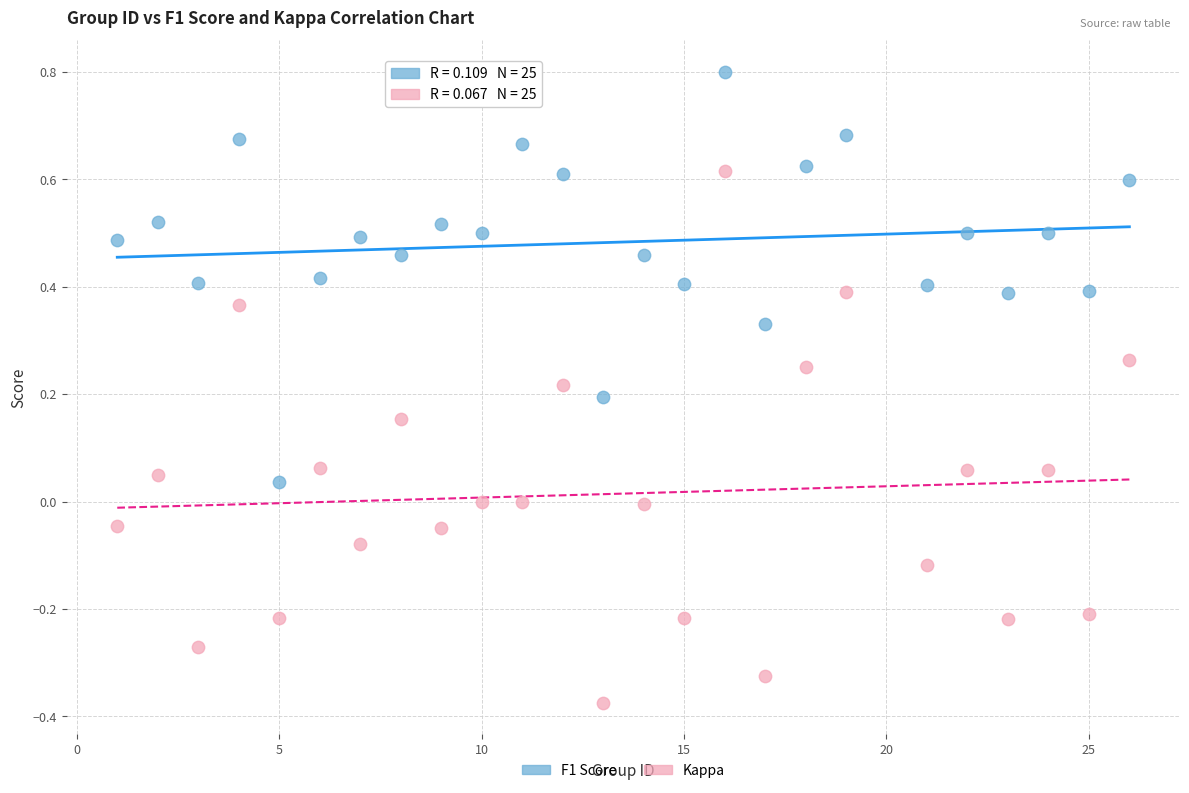

What are all the series names shown in the legend?

F1 Score, Kappa